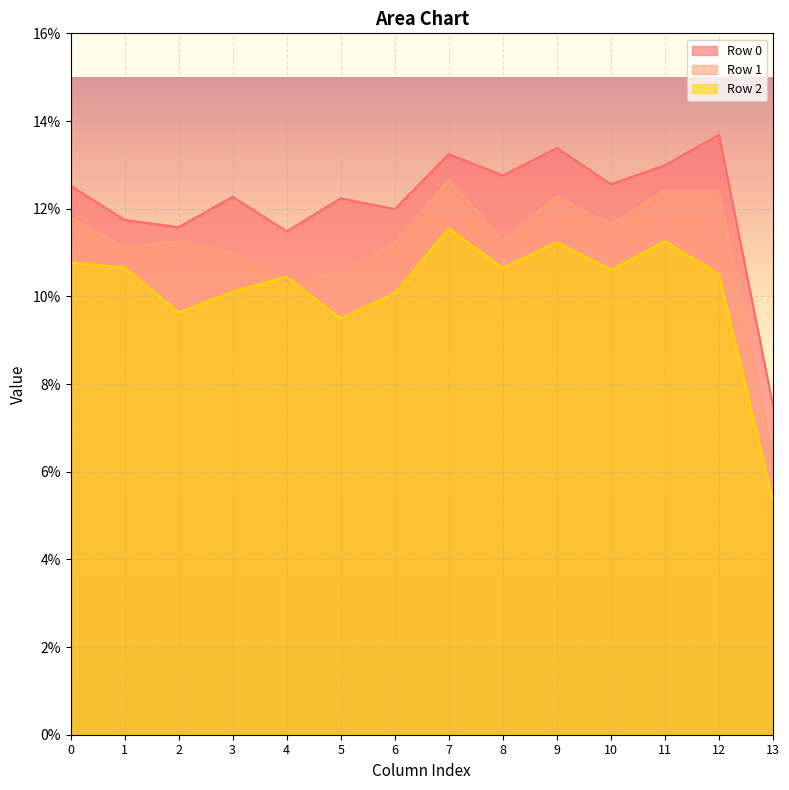

What is the average value of the Row 2 series?

0.1